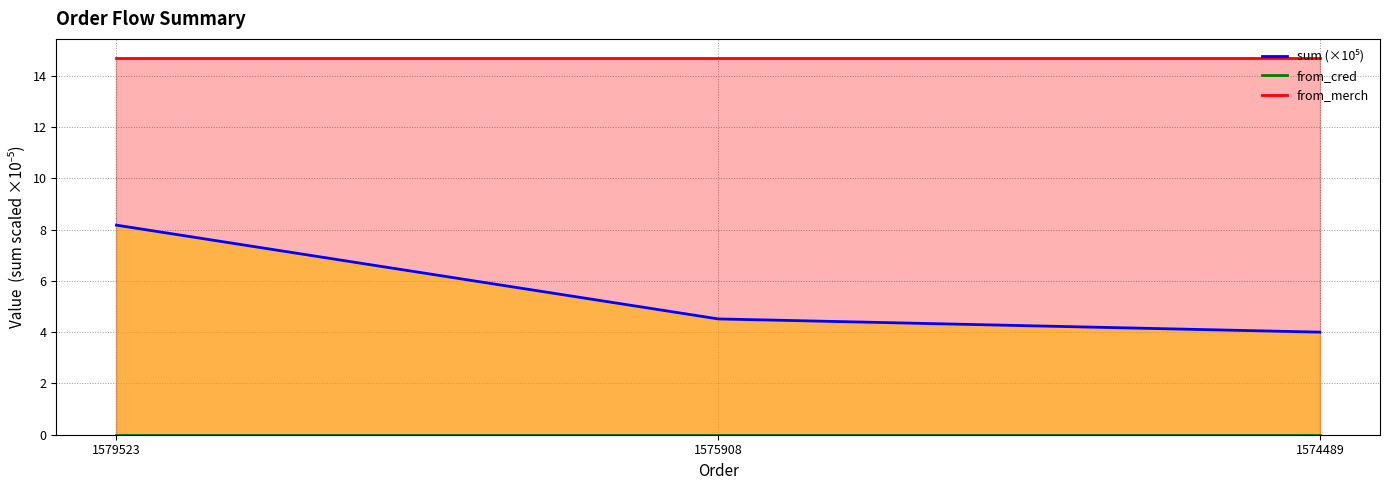

Which series has the largest total across all categories?

from_merch